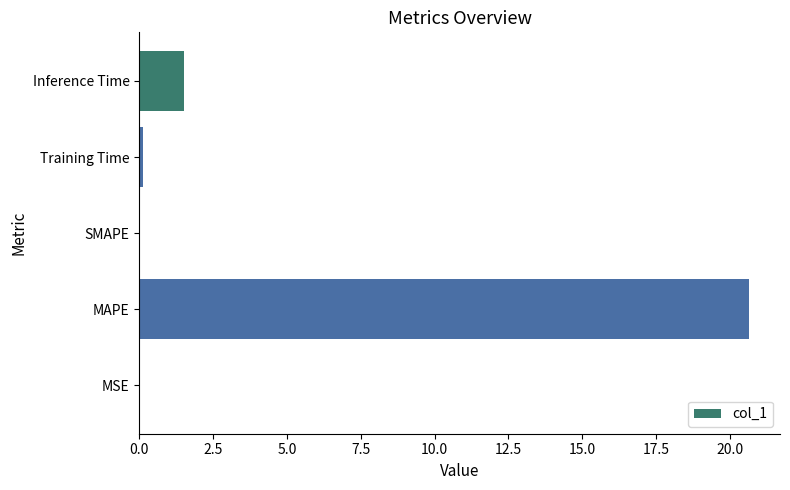

What is the sum of all values?

22.3